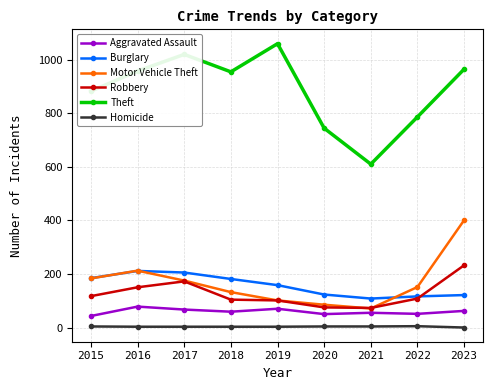

Rank the series by their maximum value, from highest to lowest.

Theft, Motor Vehicle Theft, Robbery, Burglary, Aggravated Assault, Homicide